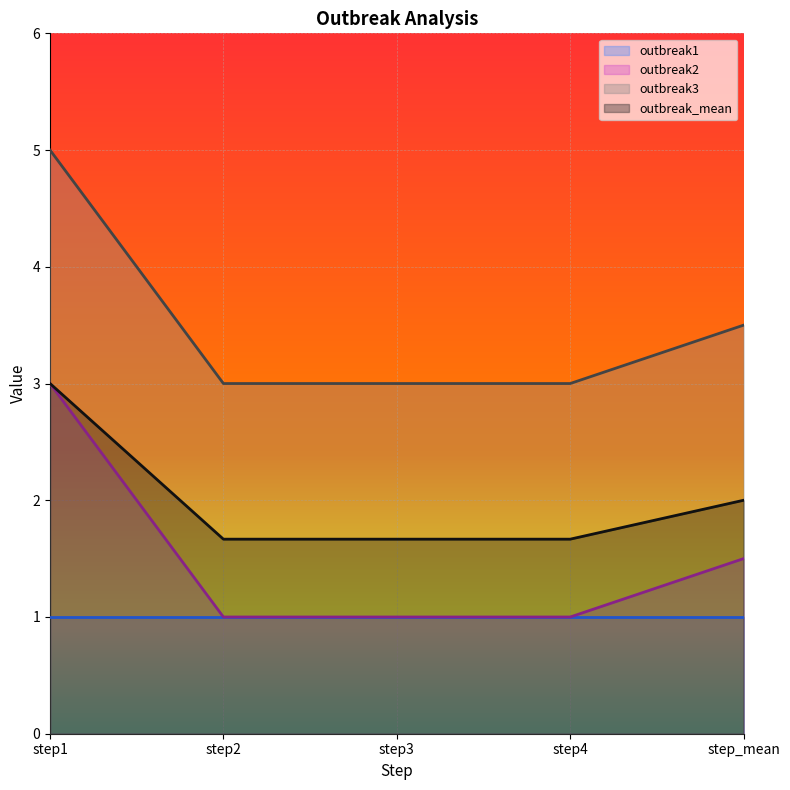

What is the difference between the highest and lowest values at step_mean?

2.5